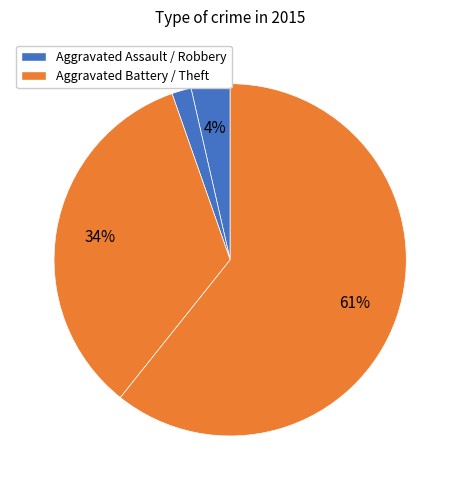

Which slice represents more than half of the pie?

Theft